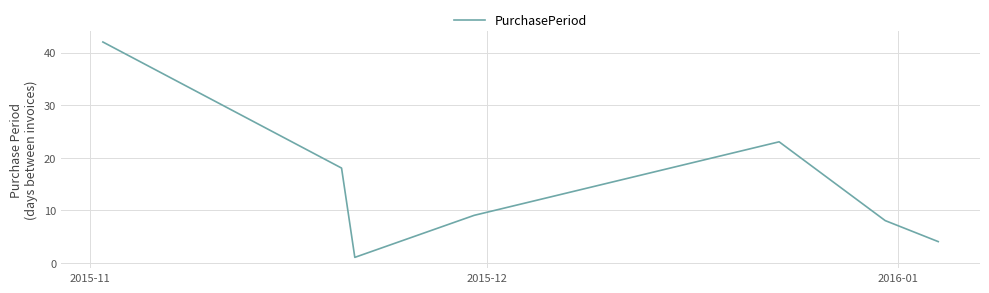

What is the maximum value shown in the chart?

42